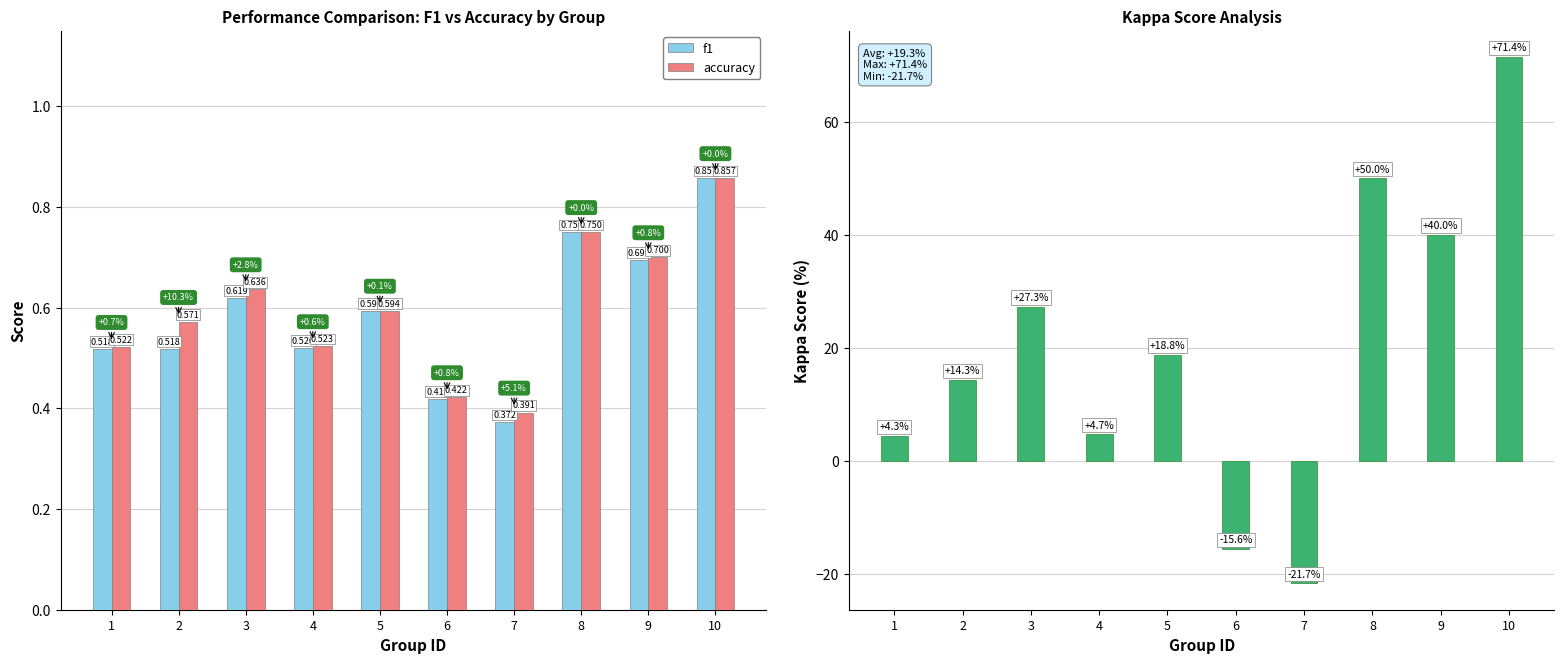

Reading left to right, extract all data points from this chart.

f1: 1=0.5	2=0.5	3=0.6	4=0.5	5=0.6	6=0.4	7=0.4	8=0.7	9=0.7	10=0.9
accuracy: 1=0.5	2=0.6	3=0.6	4=0.5	5=0.6	6=0.4	7=0.4	8=0.8	9=0.7	10=0.9
kappa: 1=4.3	2=14.3	3=27.3	4=4.7	5=18.8	6=-15.6	7=-21.7	8=50.0	9=40.0	10=71.4